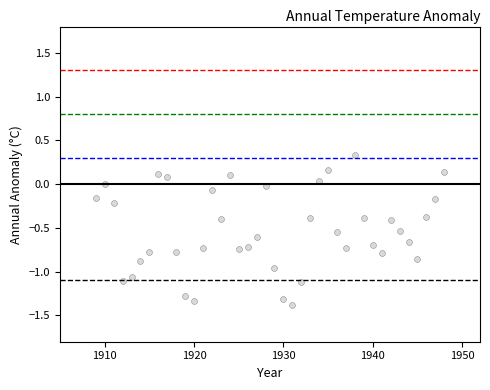

What is the range of X values (max minus min)?

39.0